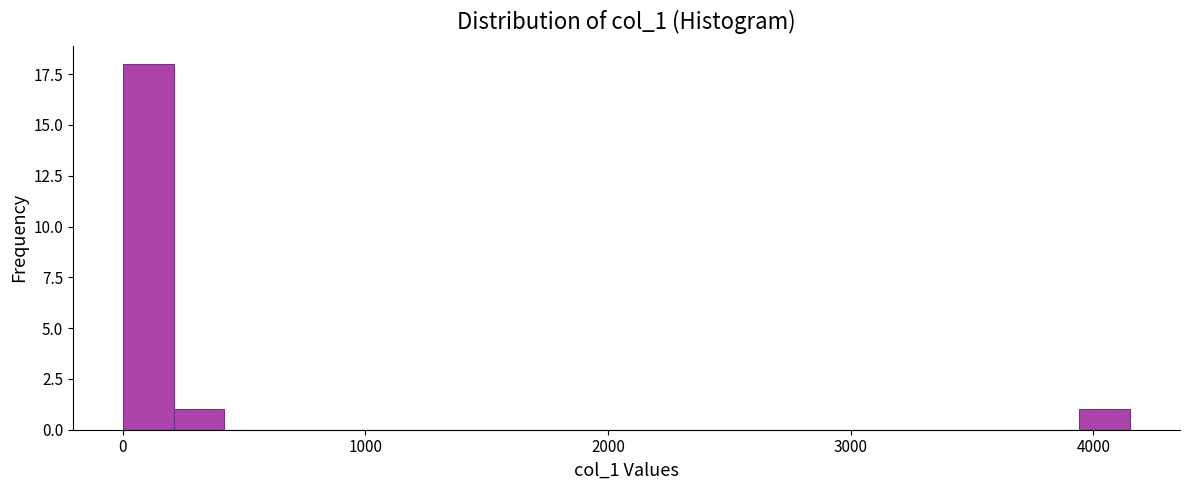

Read against the x-axis, roughly where is the centre of the tallest bar?

100